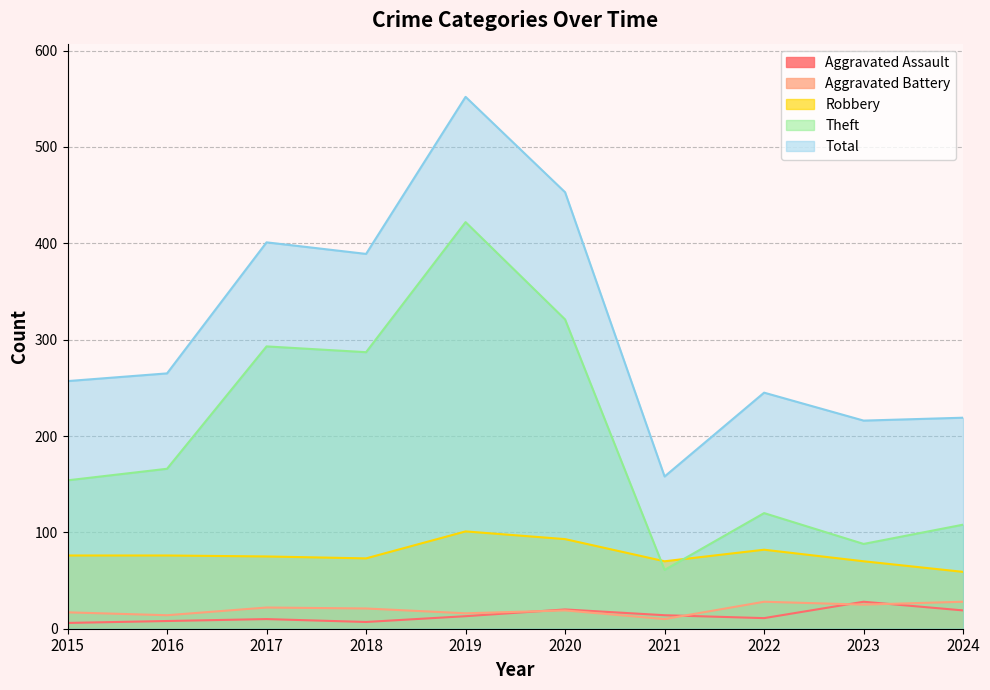

Reading left to right, list all the values displayed in this chart.

Aggravated Assault: 2015=6	2016=8	2017=10	2018=7	2019=13	2020=20	2021=14	2022=11	2023=28	2024=19
Aggravated Battery: 2015=17	2016=14	2017=22	2018=21	2019=16	2020=19	2021=10	2022=28	2023=25	2024=28
Robbery: 2015=76	2016=76	2017=75	2018=73	2019=101	2020=93	2021=70	2022=82	2023=70	2024=59
Theft: 2015=154	2016=166	2017=293	2018=287	2019=422	2020=321	2021=61	2022=120	2023=88	2024=108
Total: 2015=257	2016=265	2017=401	2018=389	2019=552	2020=453	2021=158	2022=245	2023=216	2024=219